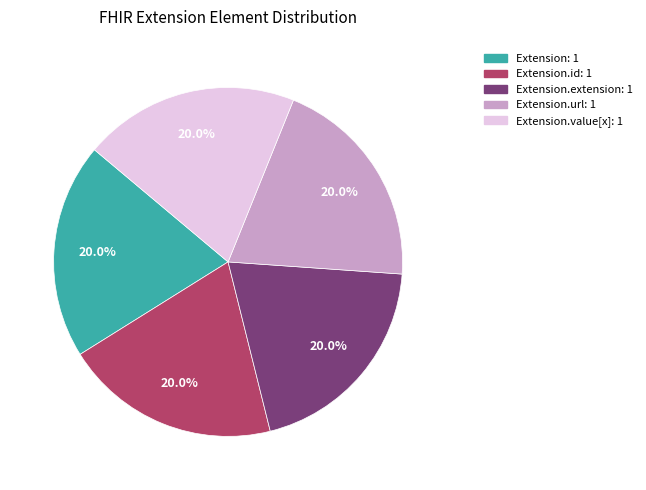

Is there any slice that represents more than half of the pie?

No